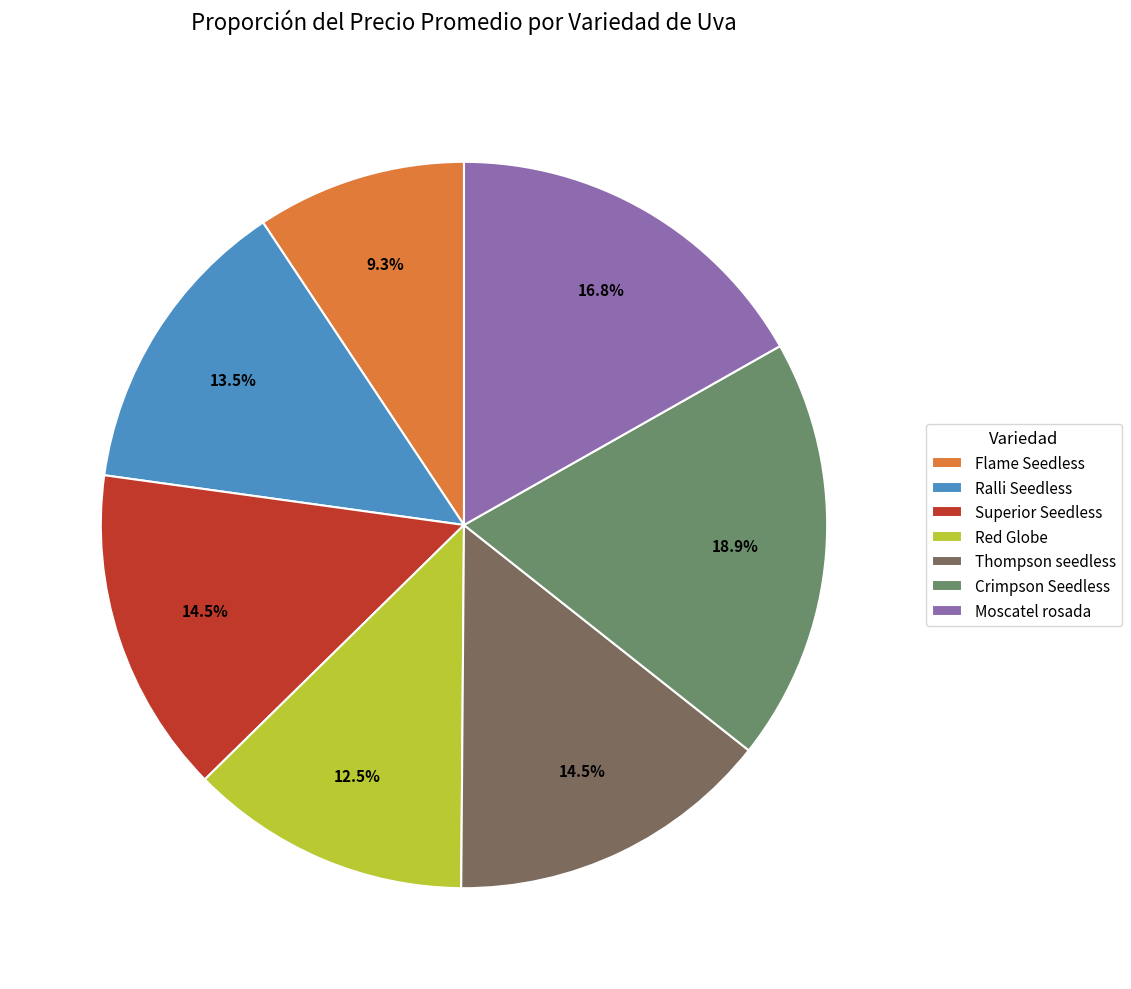

To the nearest percent, what is the average slice percentage?

14%